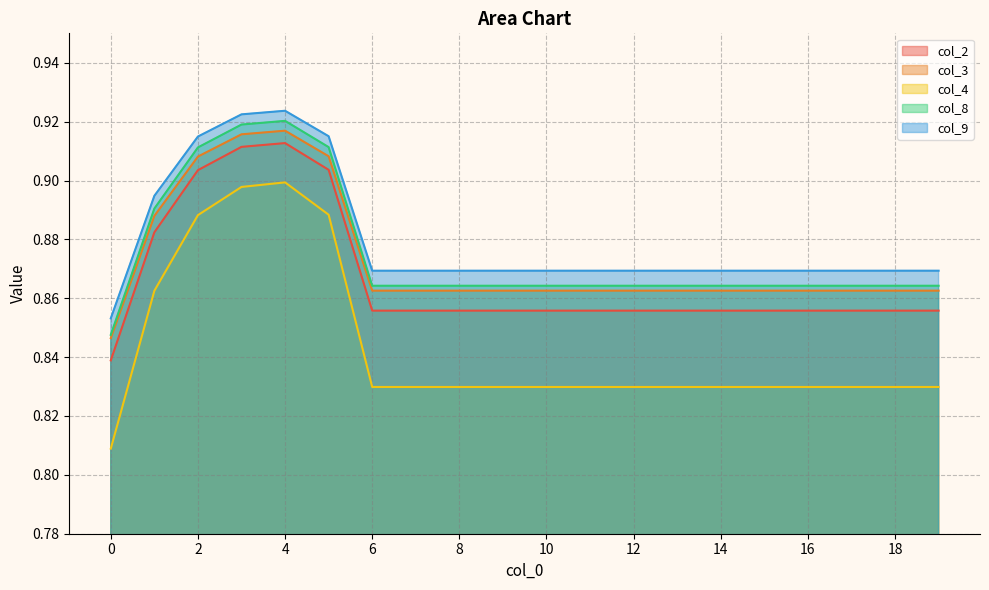

Is it true that col_2 equals 0.9 at 3?

True